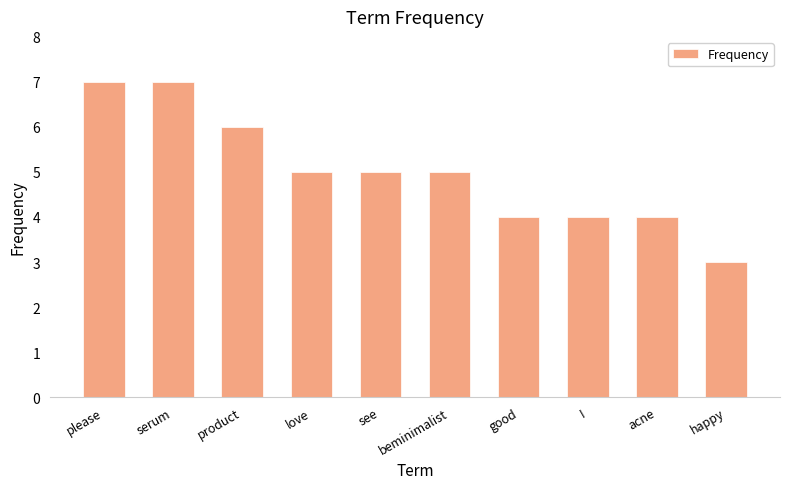

What is the difference between the maximum and minimum values?

4